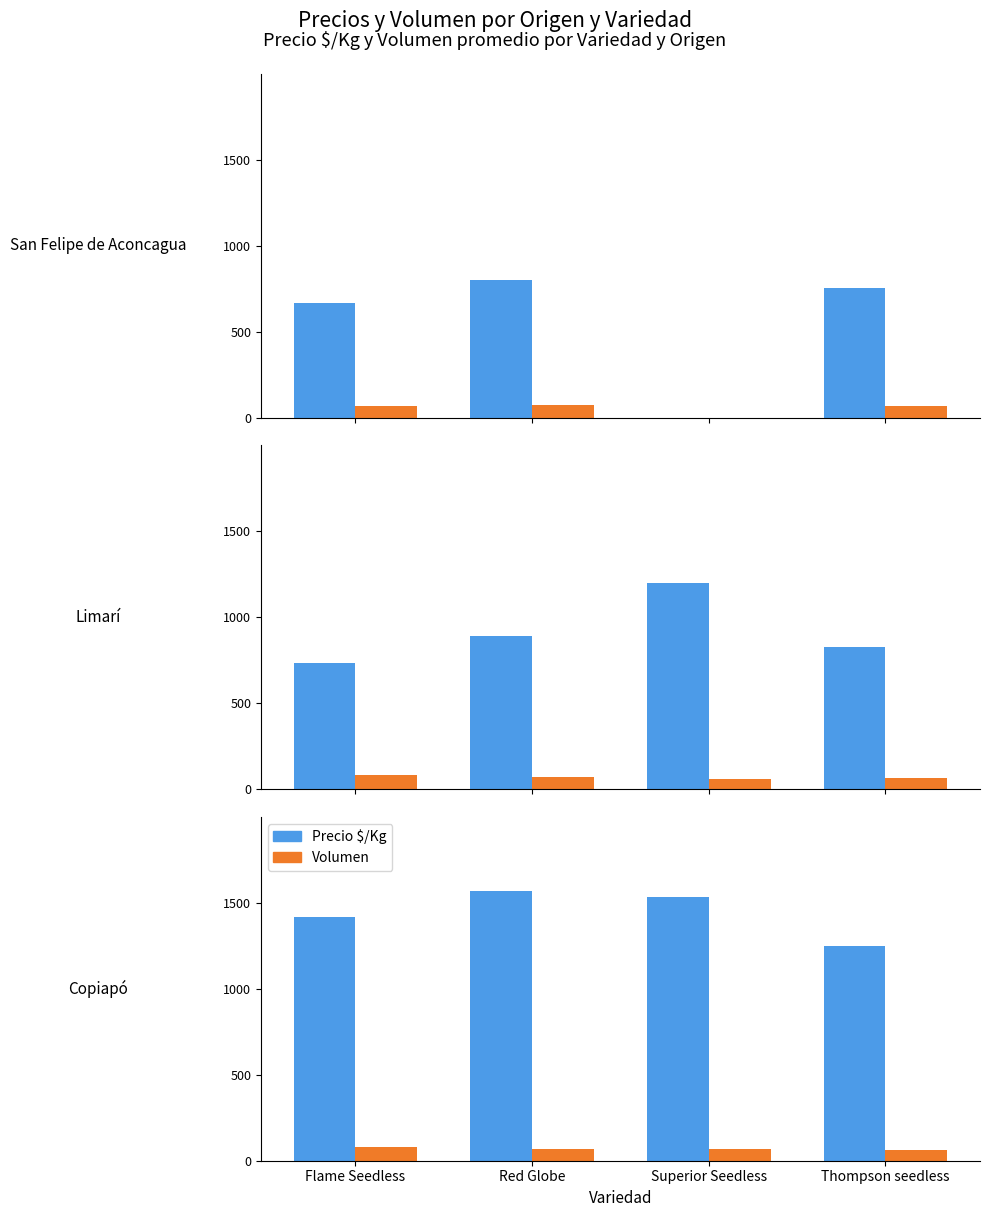

True or false: Precio $/Kg has a value of 1250 at Thompson seedless.

True